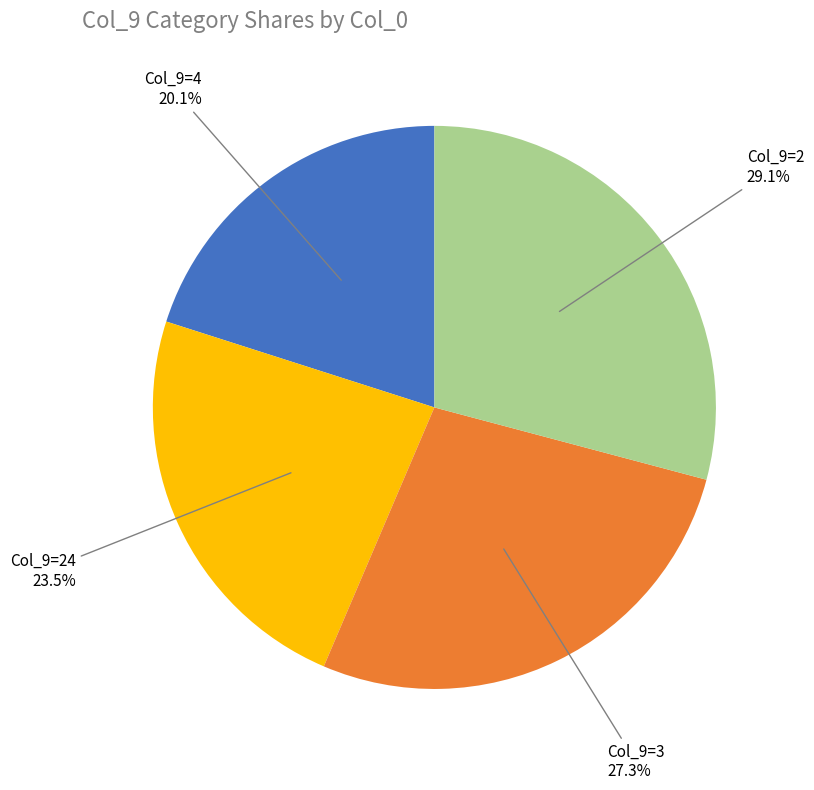

To the nearest percent, what is the difference between the largest and smallest slice percentages?

9%